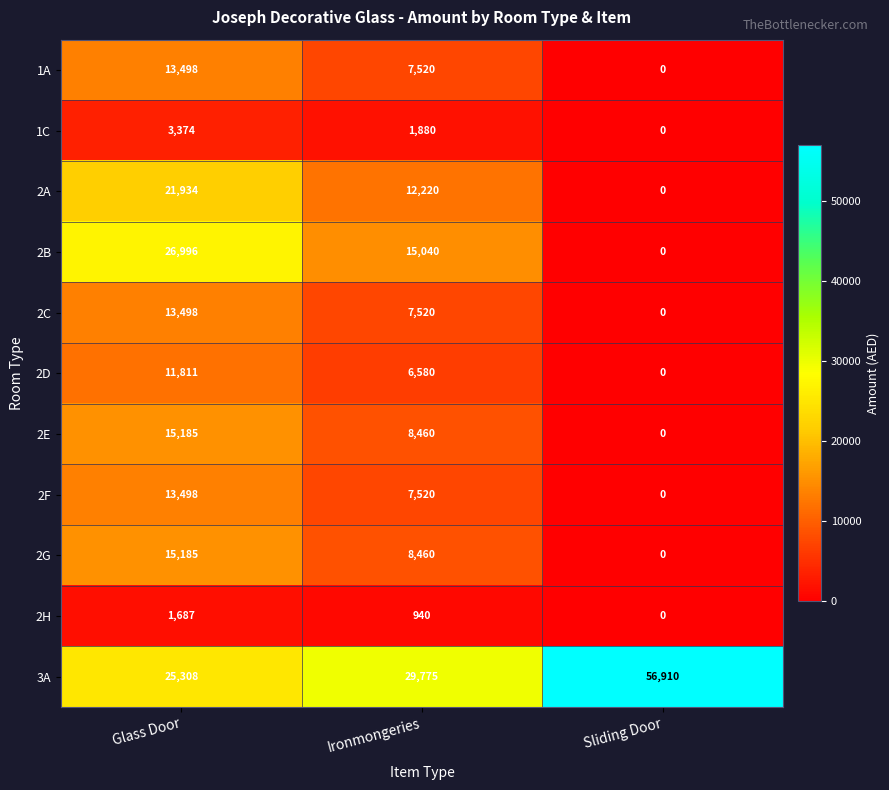

True or false: 2C has a value of 7520 at Ironmongeries.

True